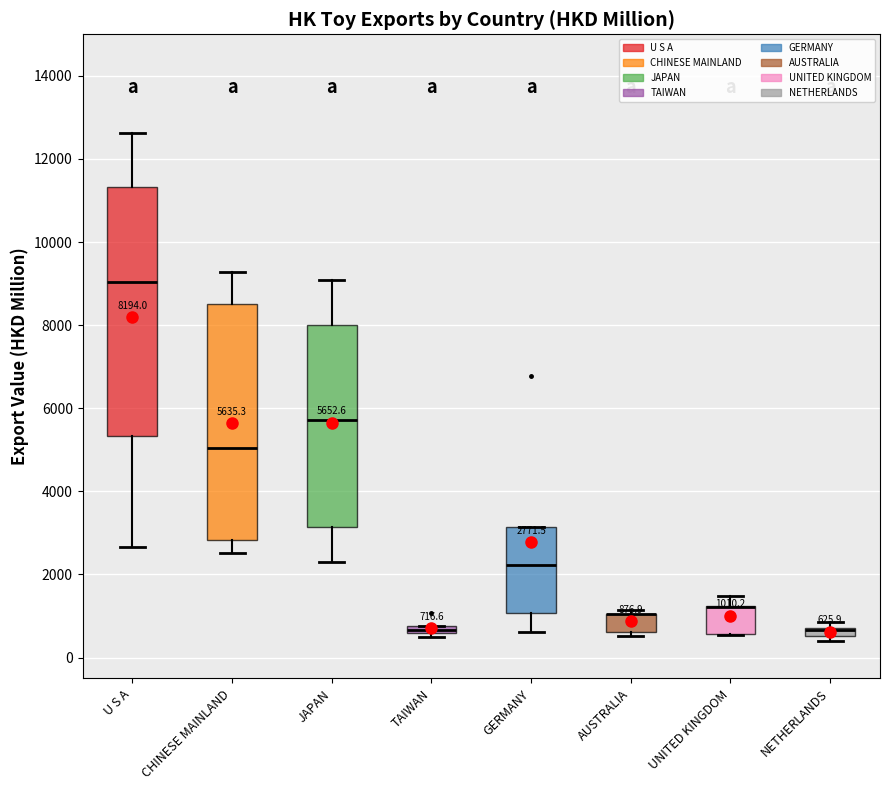

Which box is the tallest, from its lower edge to its upper edge?

U S A